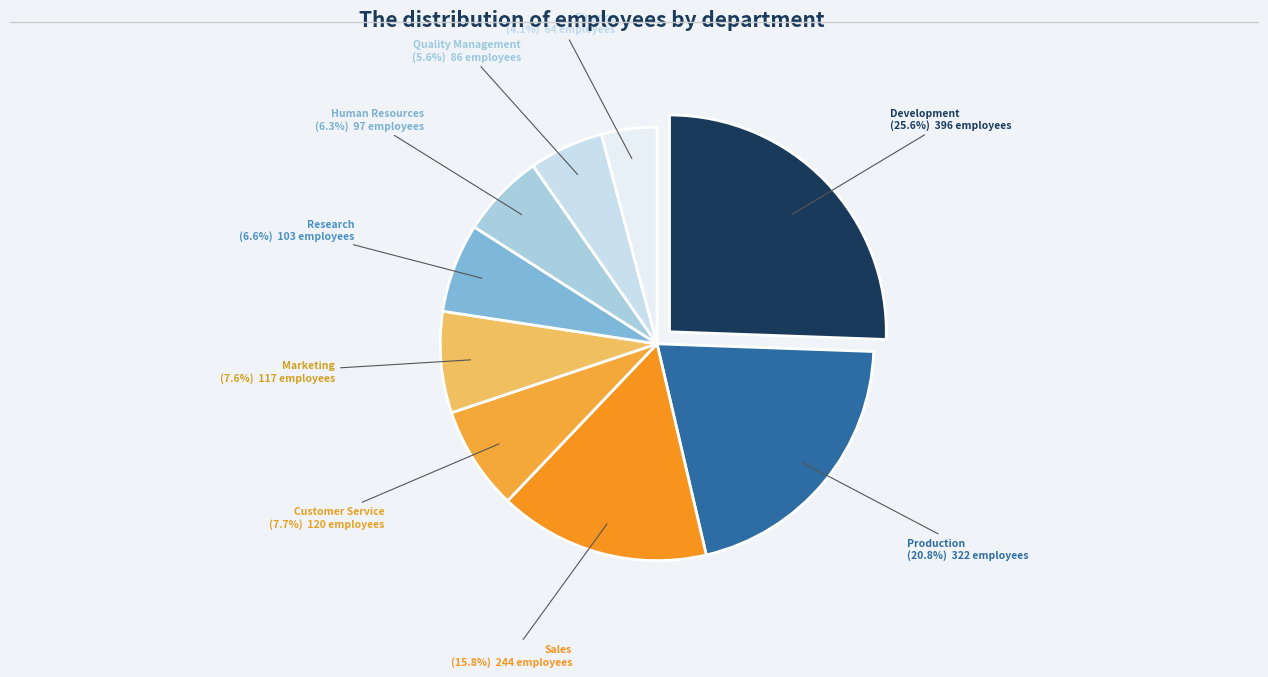

Is there any slice that represents more than half of the pie?

No